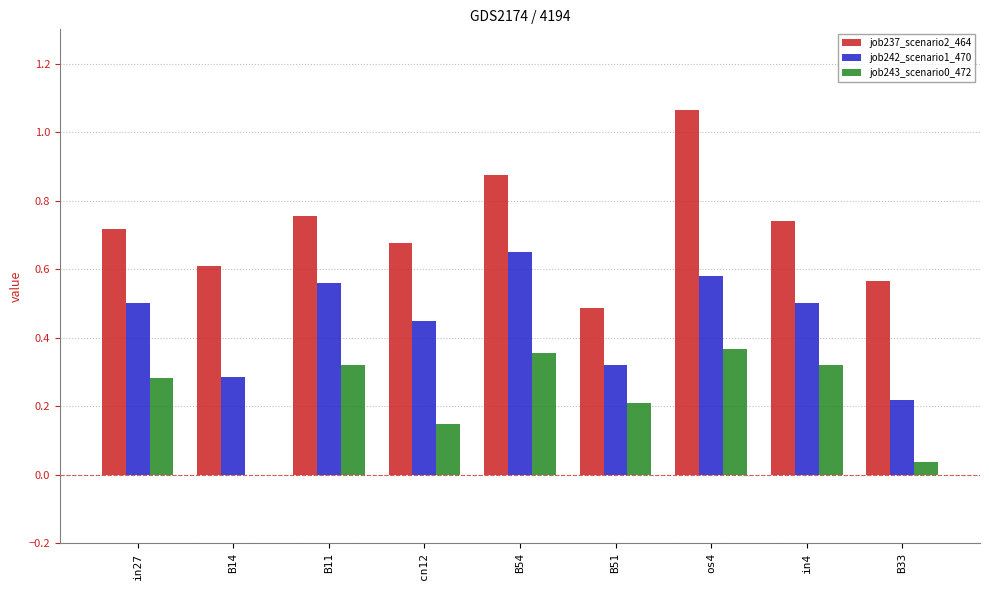

How many groups of bars are there?

9